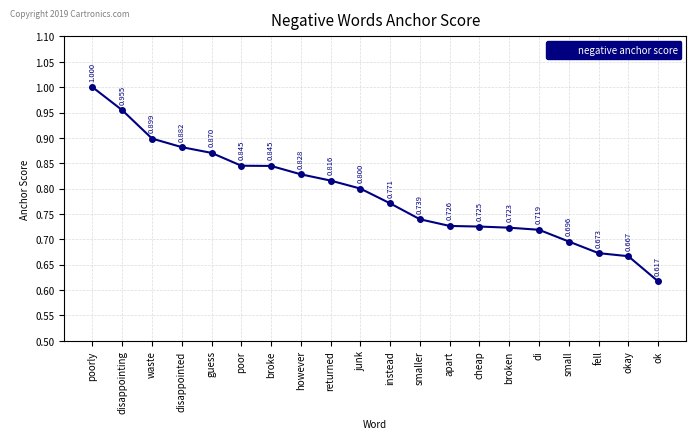

How many lines are shown in the chart?

1